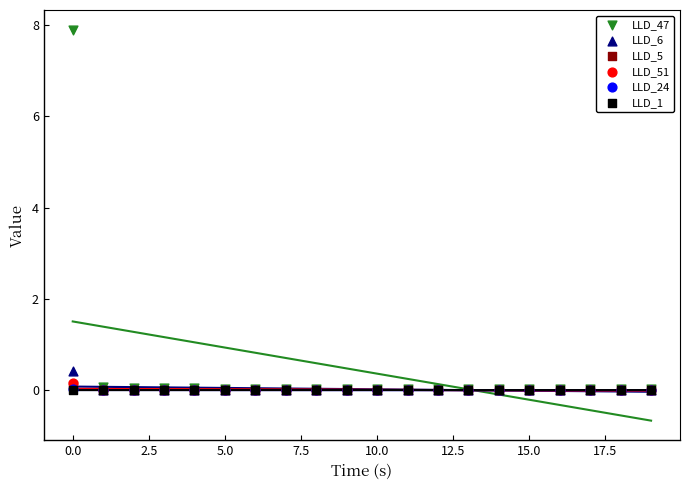

Which series reaches the minimum Y coordinate?

LLD_51